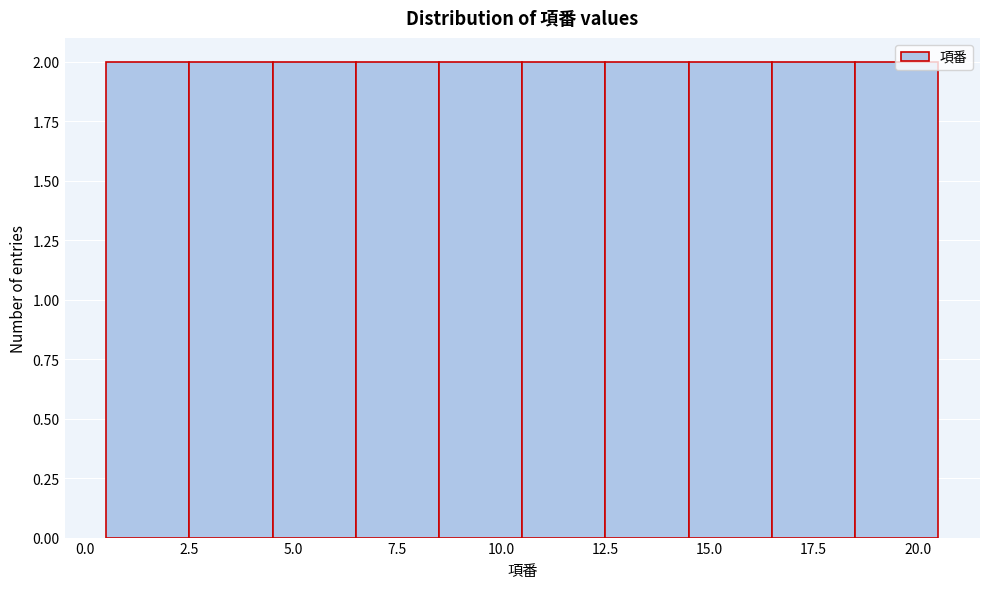

Reading left to right, list every bar in this chart as the range it spans on the x-axis followed by its height. The values are not printed on the chart, so give them approximately, as read against the axis.

0.5 to 2.5: 2
2.5 to 4.5: 2
4.5 to 6.5: 2
6.5 to 8.5: 2
8.5 to 10.5: 2
10.5 to 12.5: 2
12.5 to 14.5: 2
14.5 to 16.5: 2
16.5 to 18.5: 2
18.5 to 20.5: 2